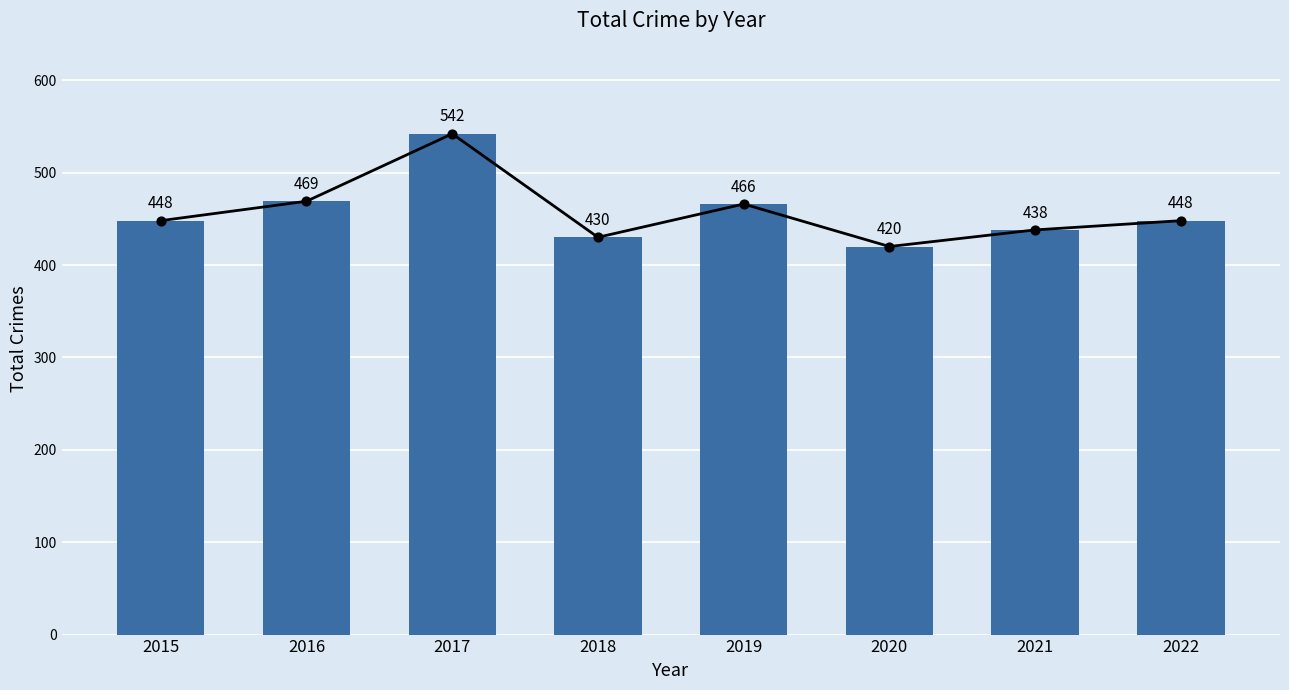

Between 2020 and 2018, which is larger?

2018